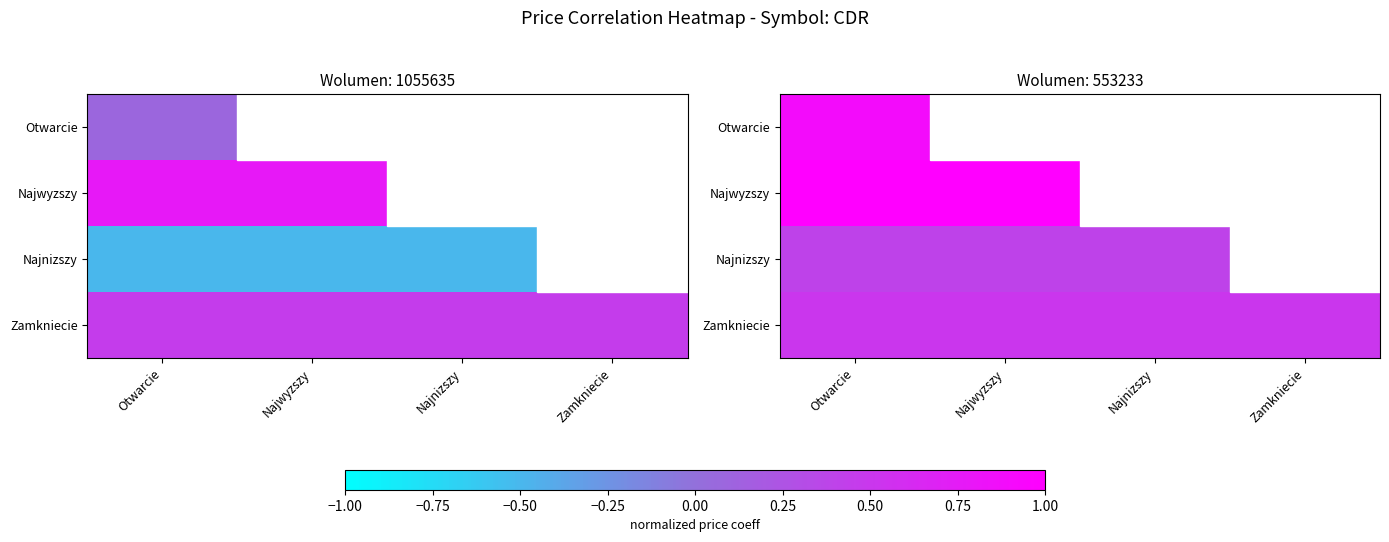

Count the number of data series in this chart.

4